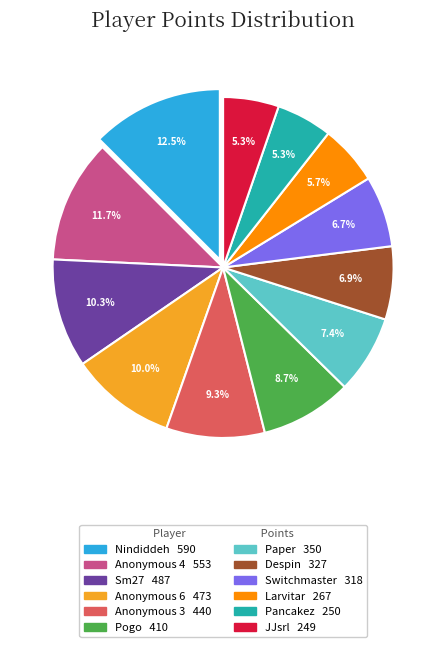

Between Anonymous 3 and Despin, which is larger?

Anonymous 3